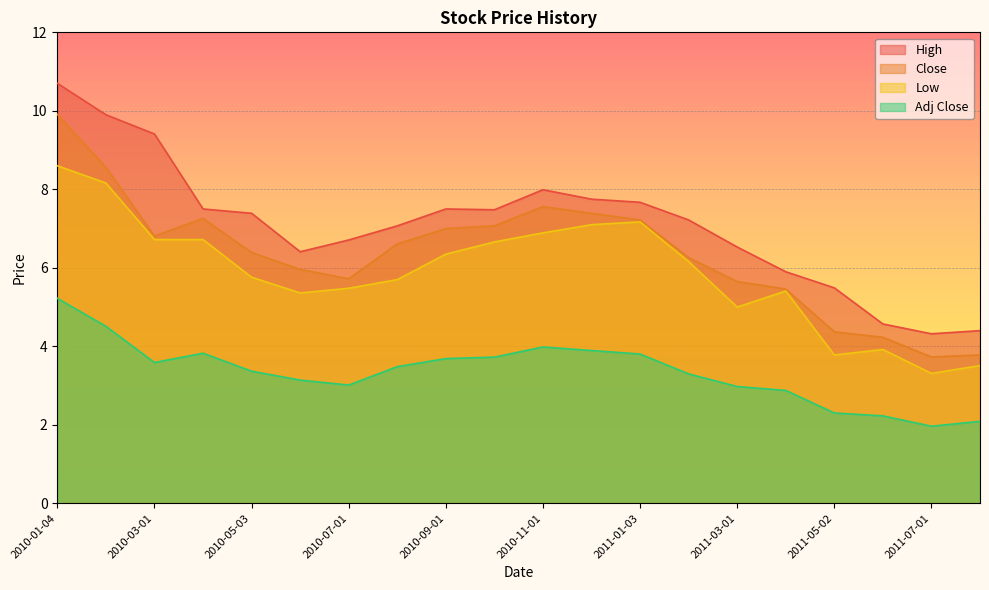

Which label corresponds to the largest value in the chart?

2010-01-04